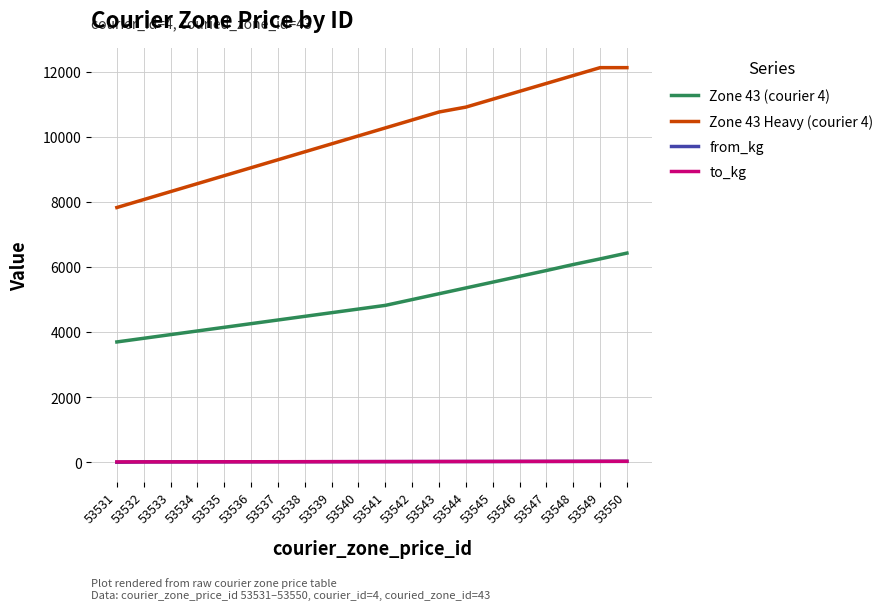

Read the Zone 43 (courier 4) value at 53544.

5356.1